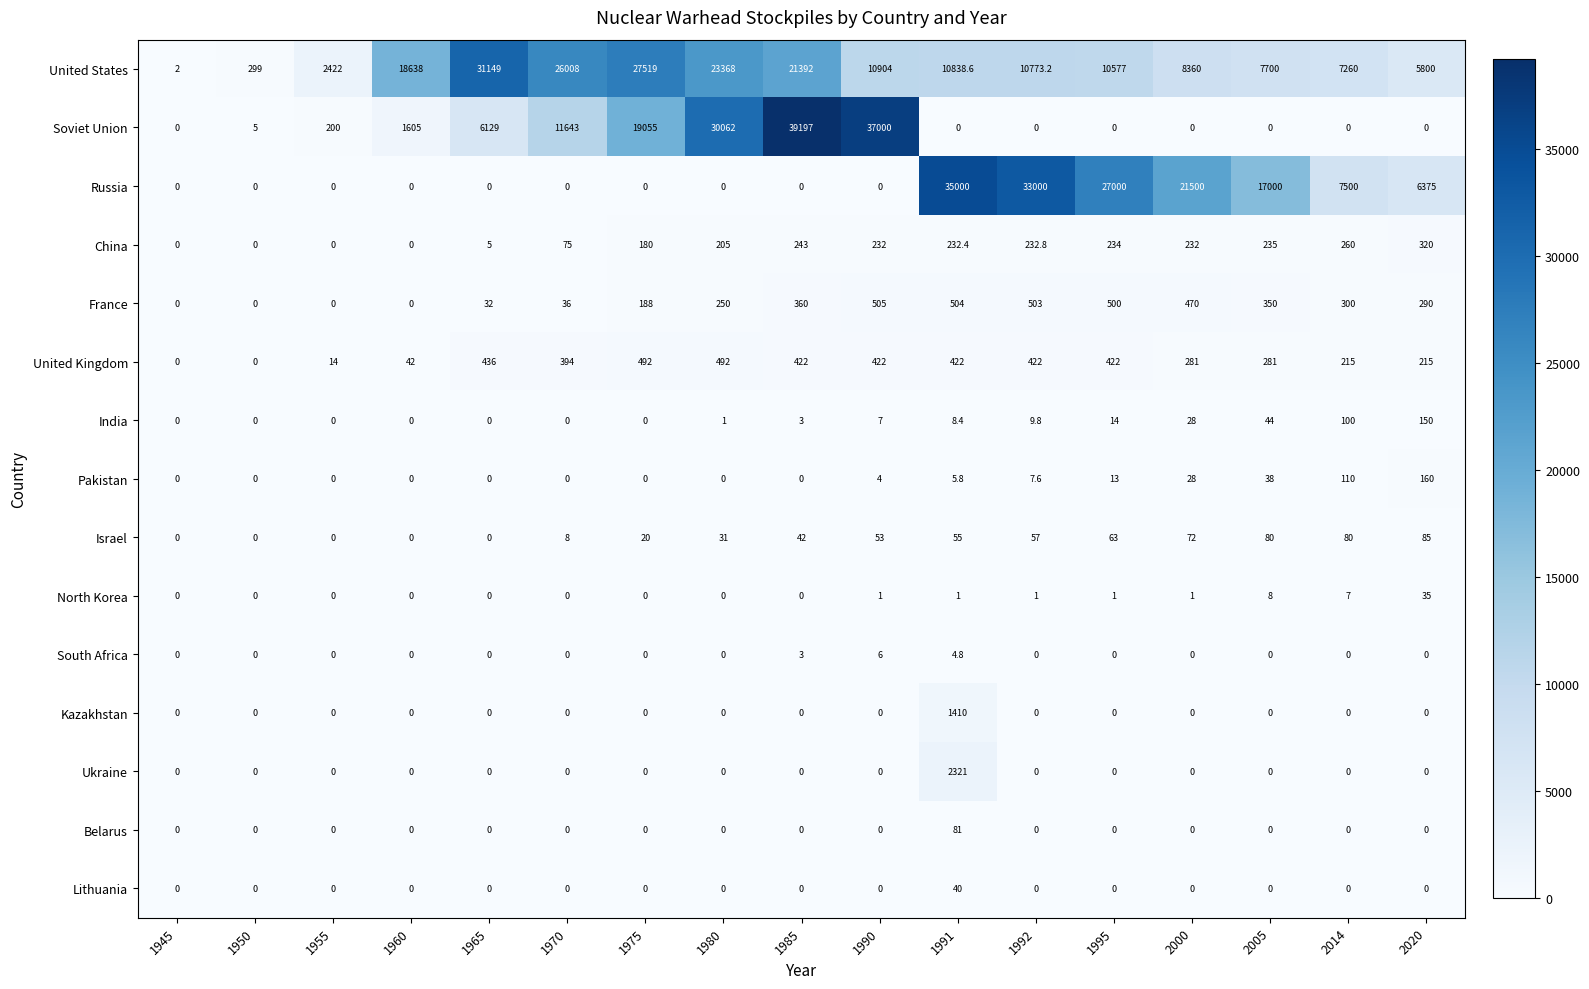

Which category has the highest value across all series?

1985